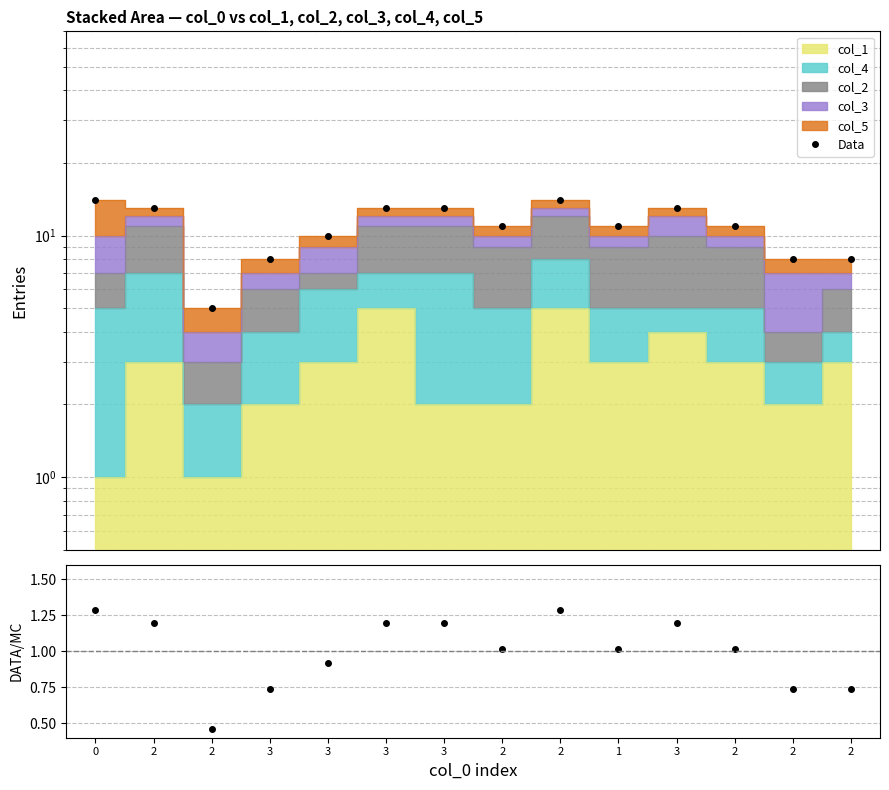

What is the difference between the second highest and minimum values in the Data series?

9.0